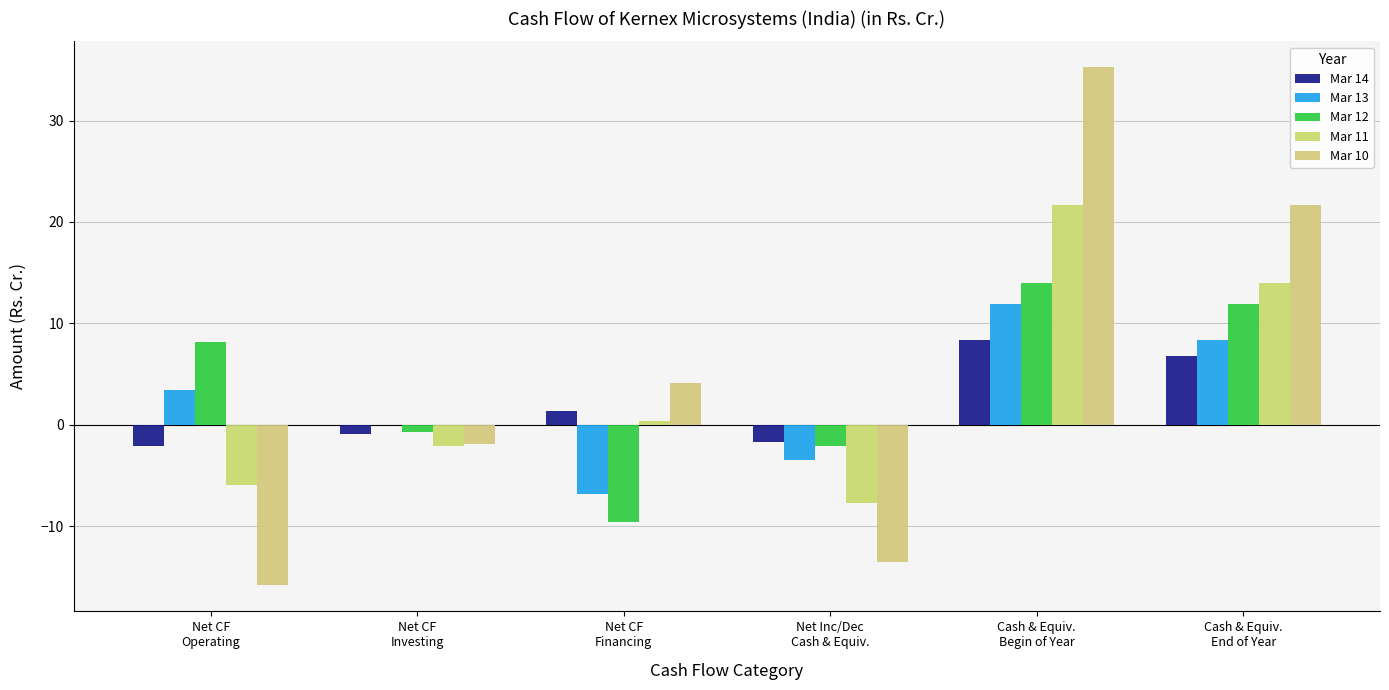

What is the maximum value for Mar 14?

8.4